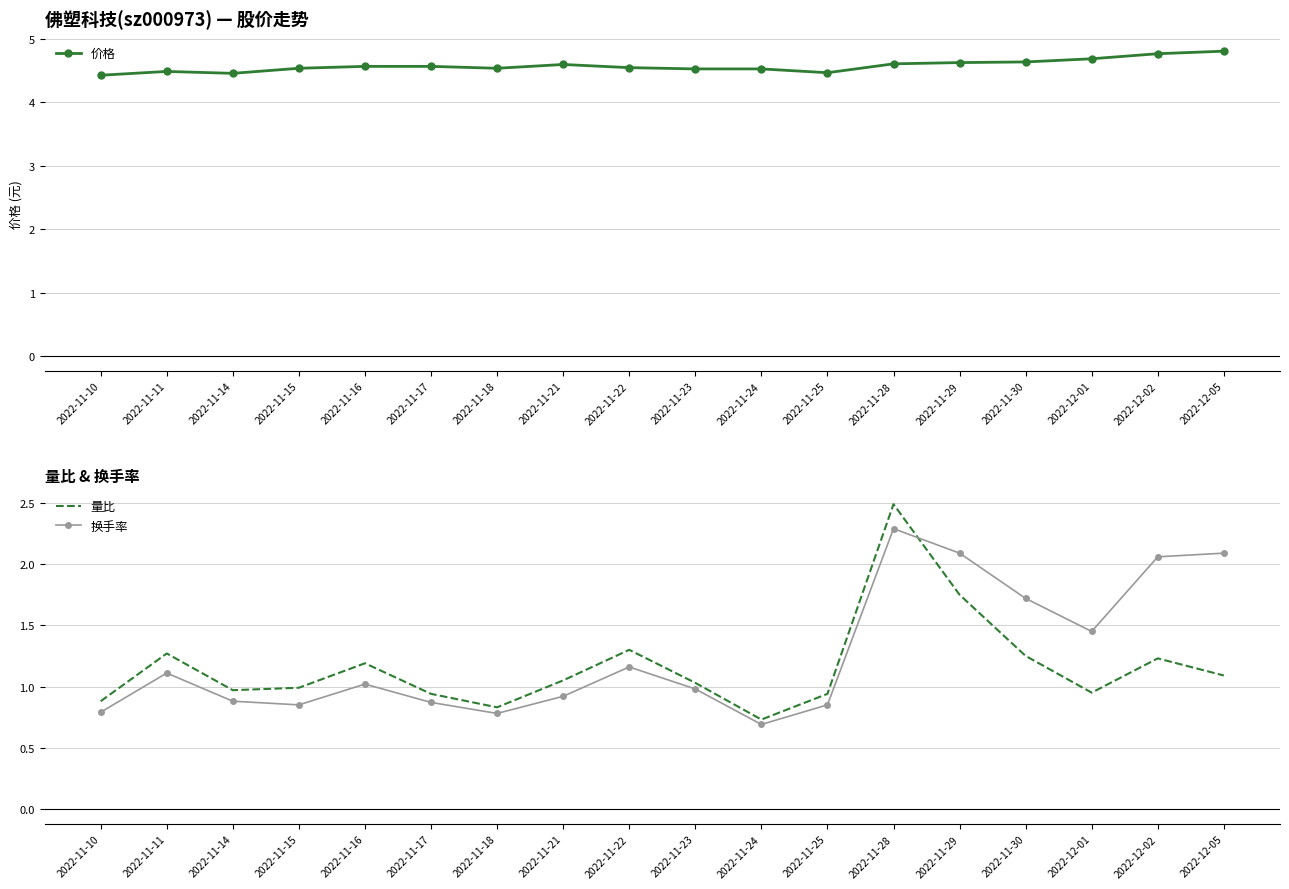

How many lines are shown in the chart?

3